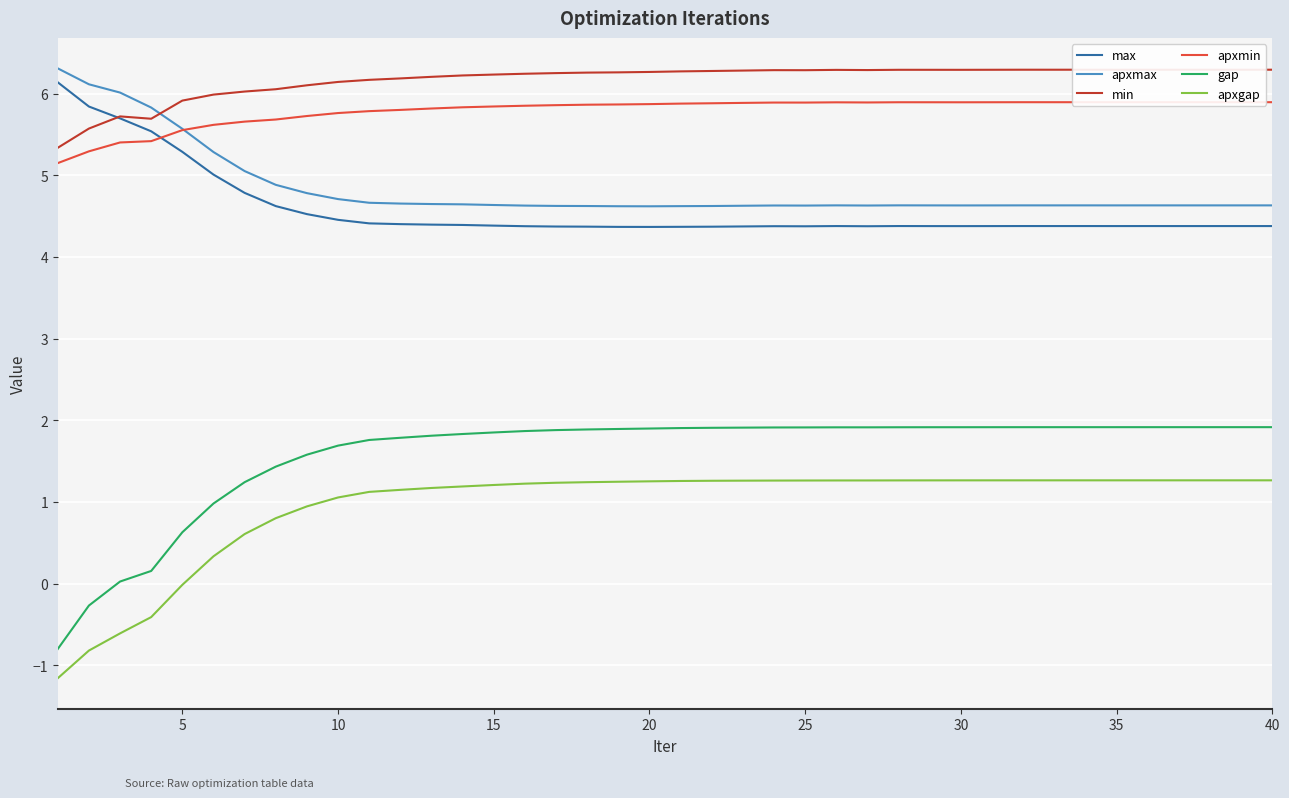

Which series has the largest total across all categories?

min